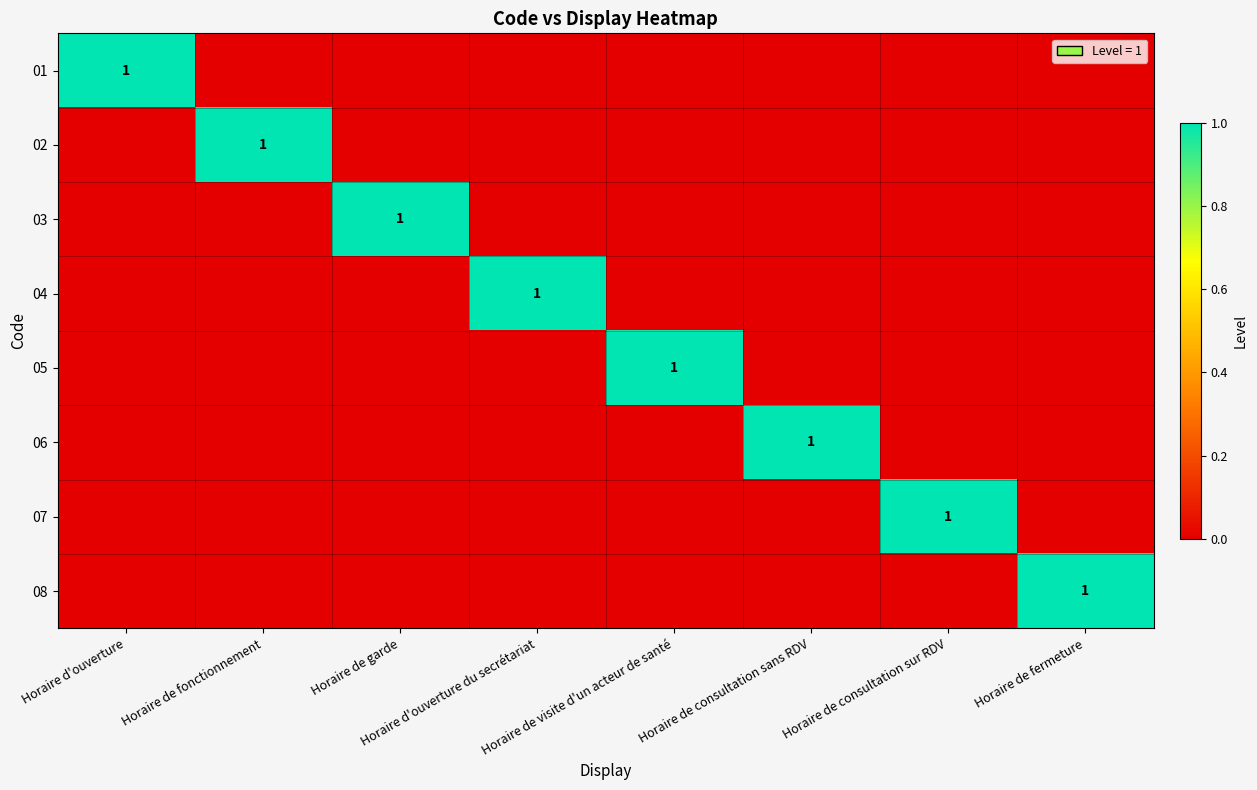

At which category does the chart reach its peak across all series?

Horaire d'ouverture